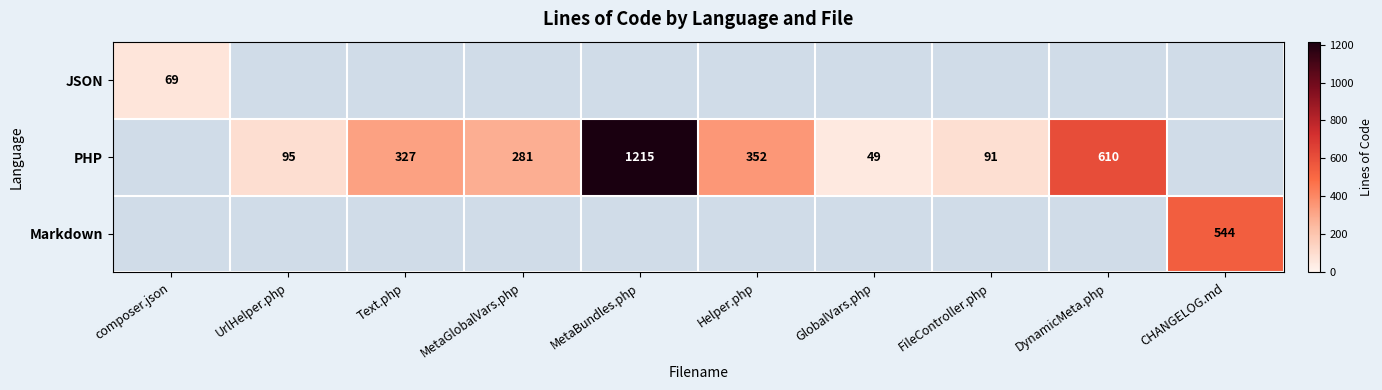

At which category does the chart reach its minimum across all series?

GlobalVars.php